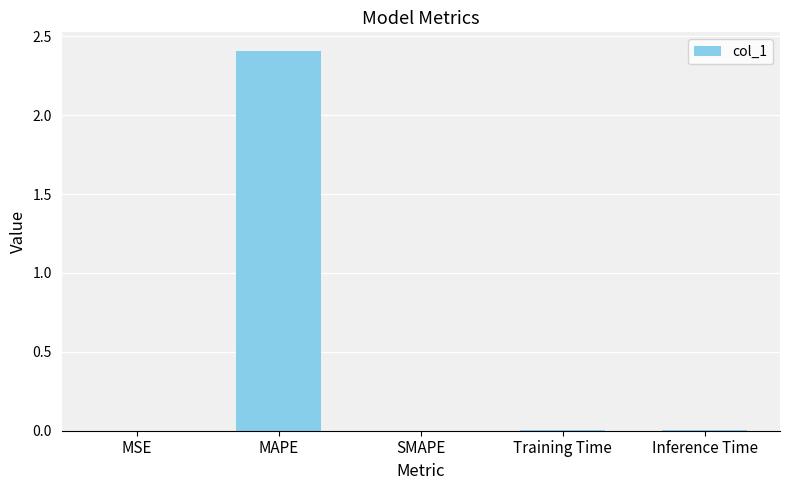

Is it true that the value at Training Time is 0.0?

True